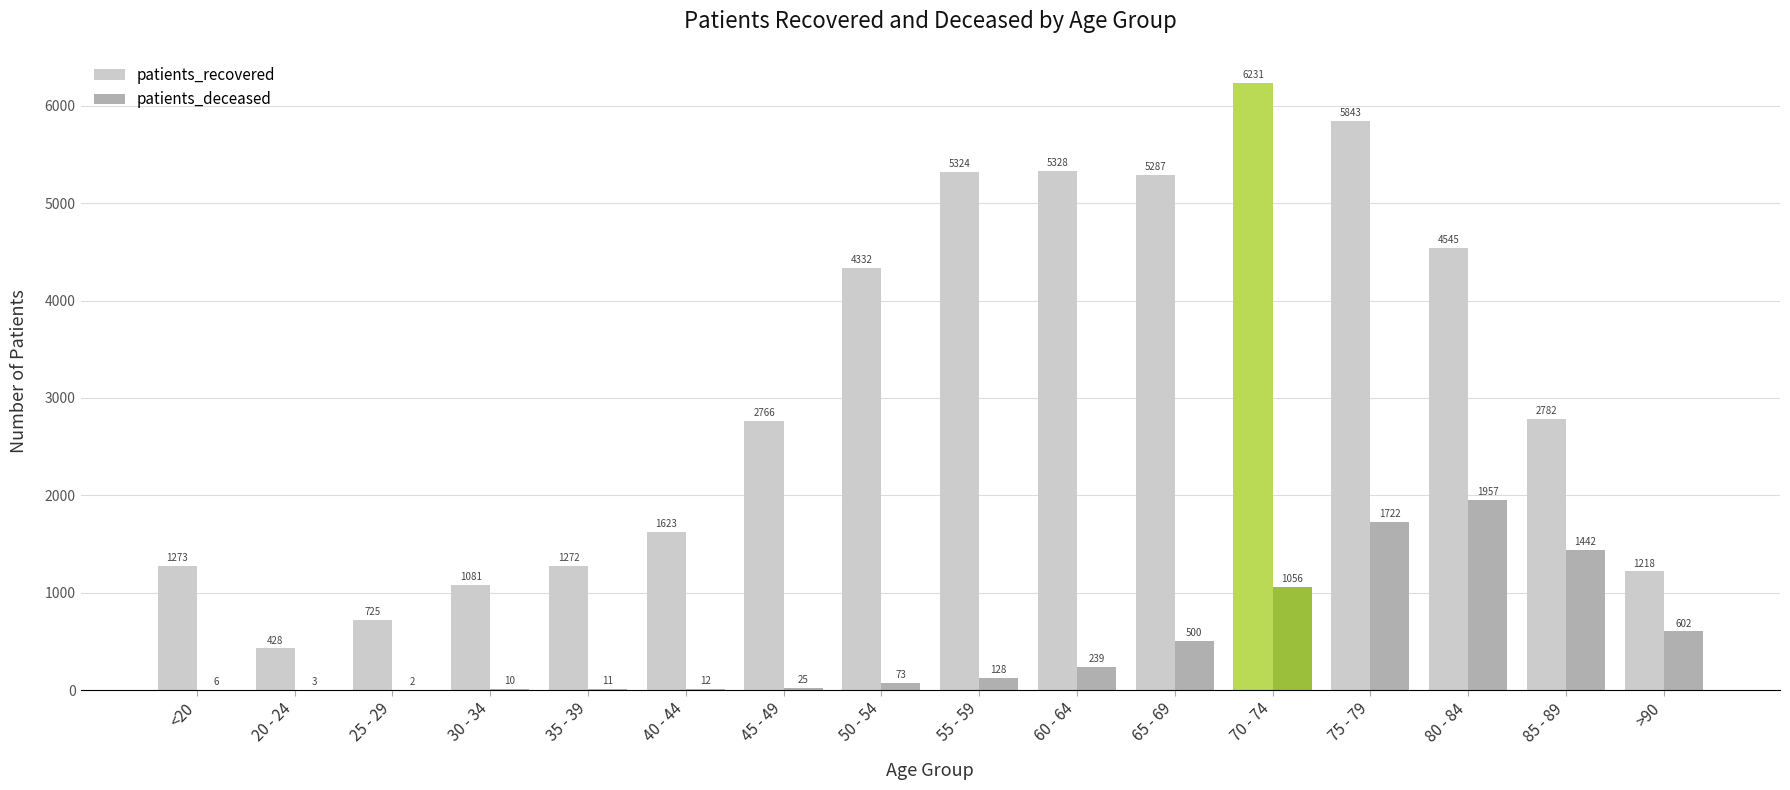

Reading left to right, list all the values displayed in this chart.

patients_recovered: 1273	428	725	1081	1272	1623	2766	4332	5324	5328	5287	6231	5843	4545	2782	1218
patients_deceased: 6	3	2	10	11	12	25	73	128	239	500	1056	1722	1957	1442	602